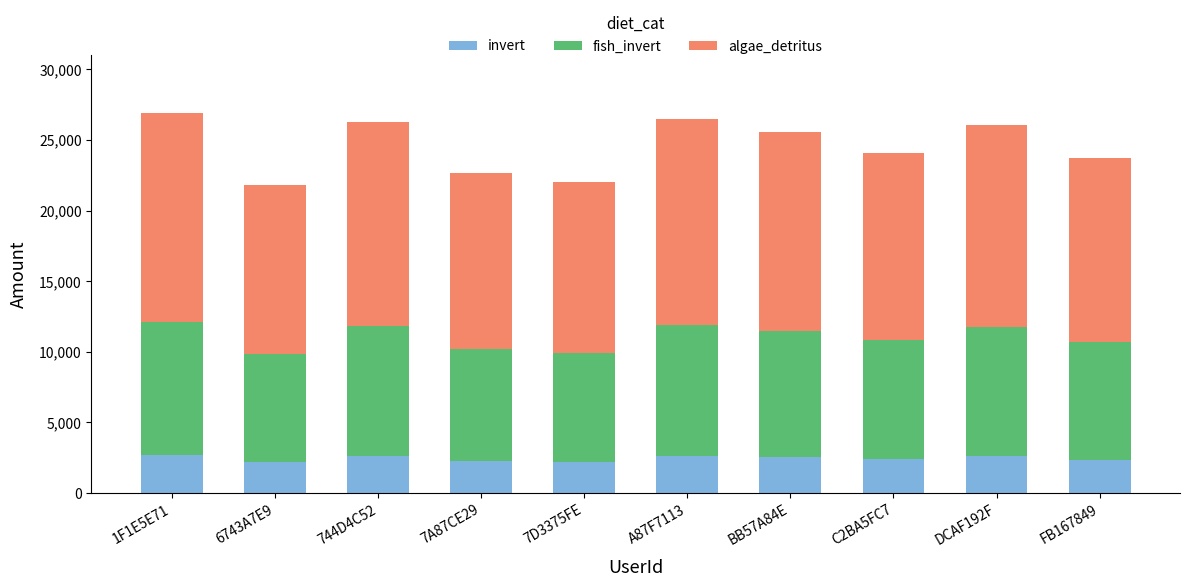

What is the highest value of the invert series?

2694.3